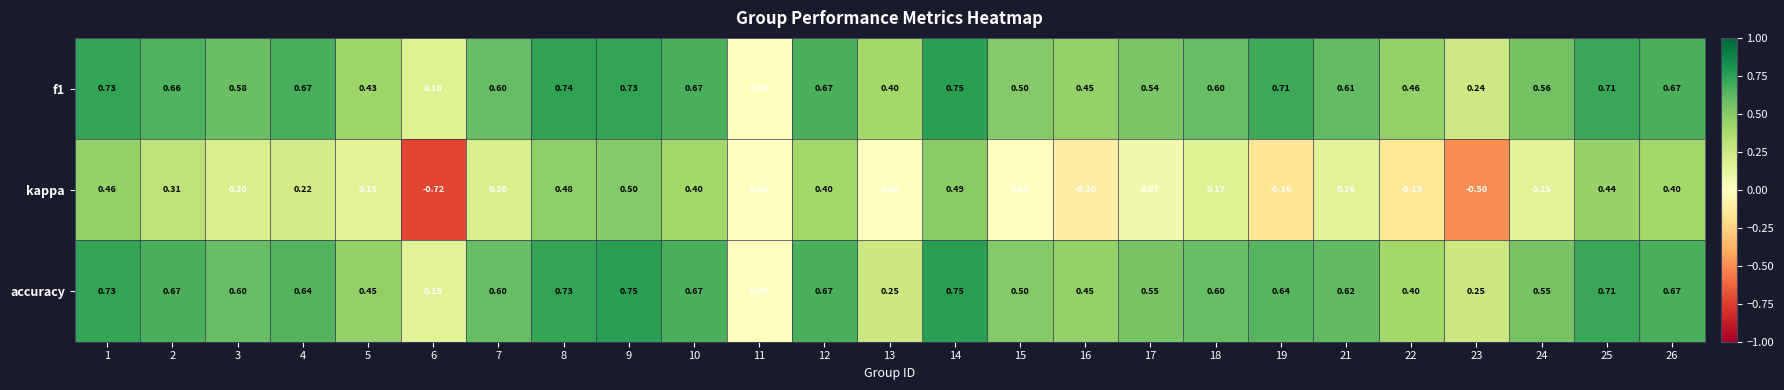

Is the value of kappa at 14 greater than the value of accuracy at 6?

Yes